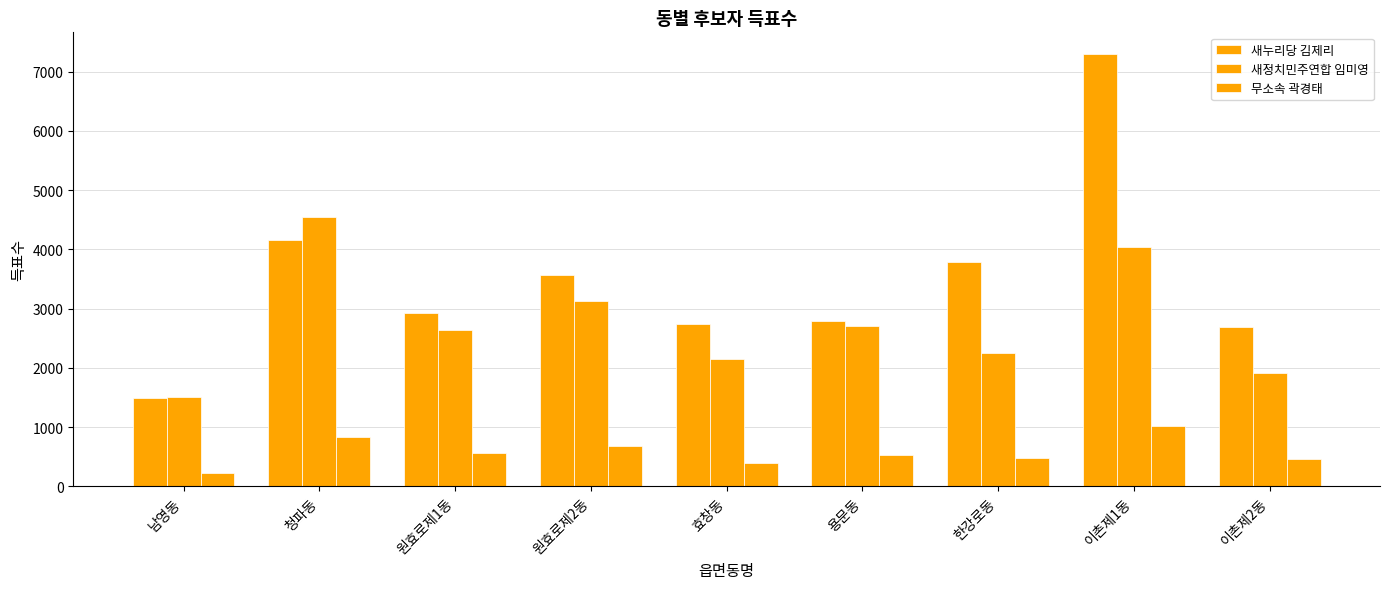

Which category has the highest value in the 무소속 곽경태 series?

이촌제1동